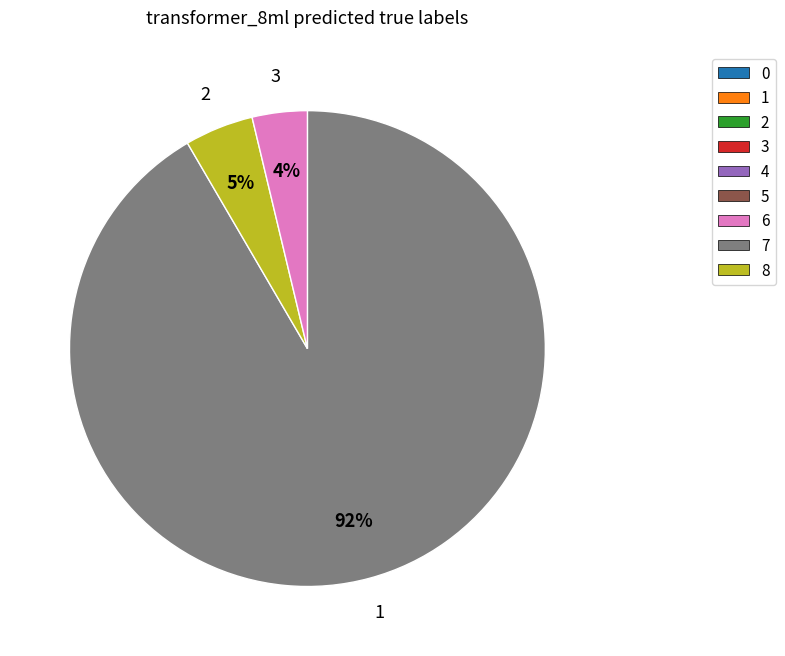

To the nearest percent, what is the average slice percentage?

33%